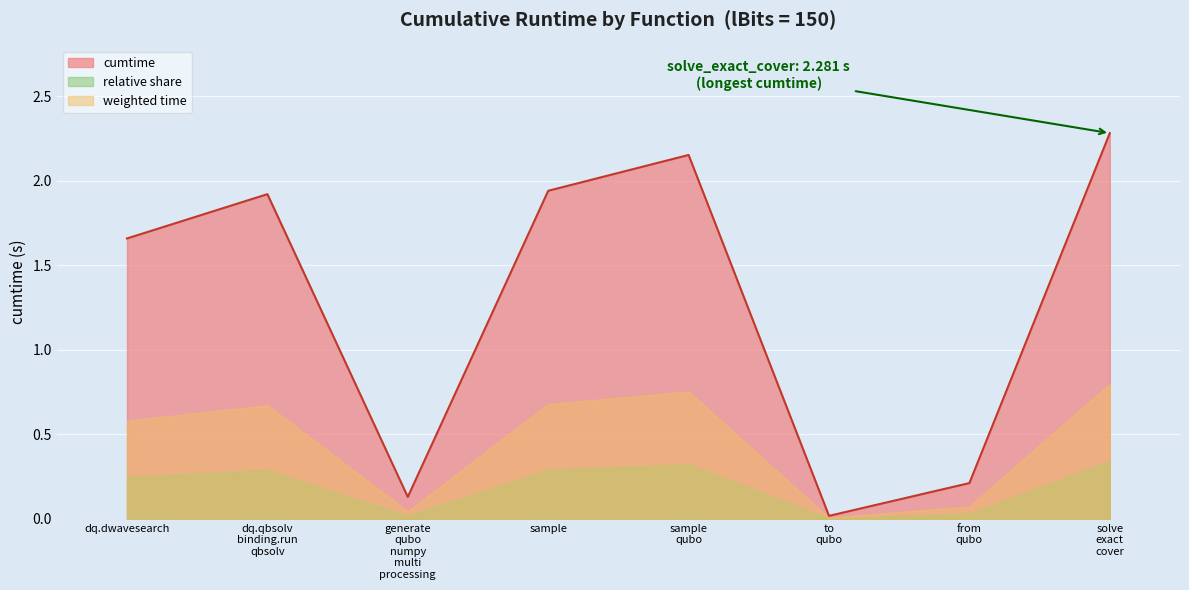

What is the difference between the maximum and minimum values?

2.3